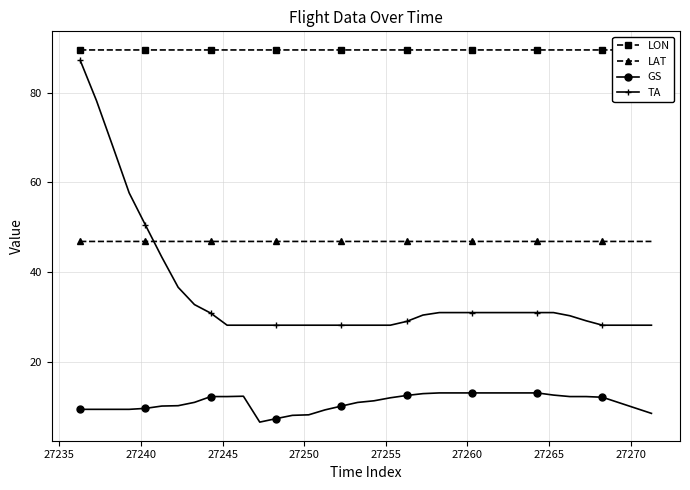

True or false: TA and LAT intersect in this chart.

True